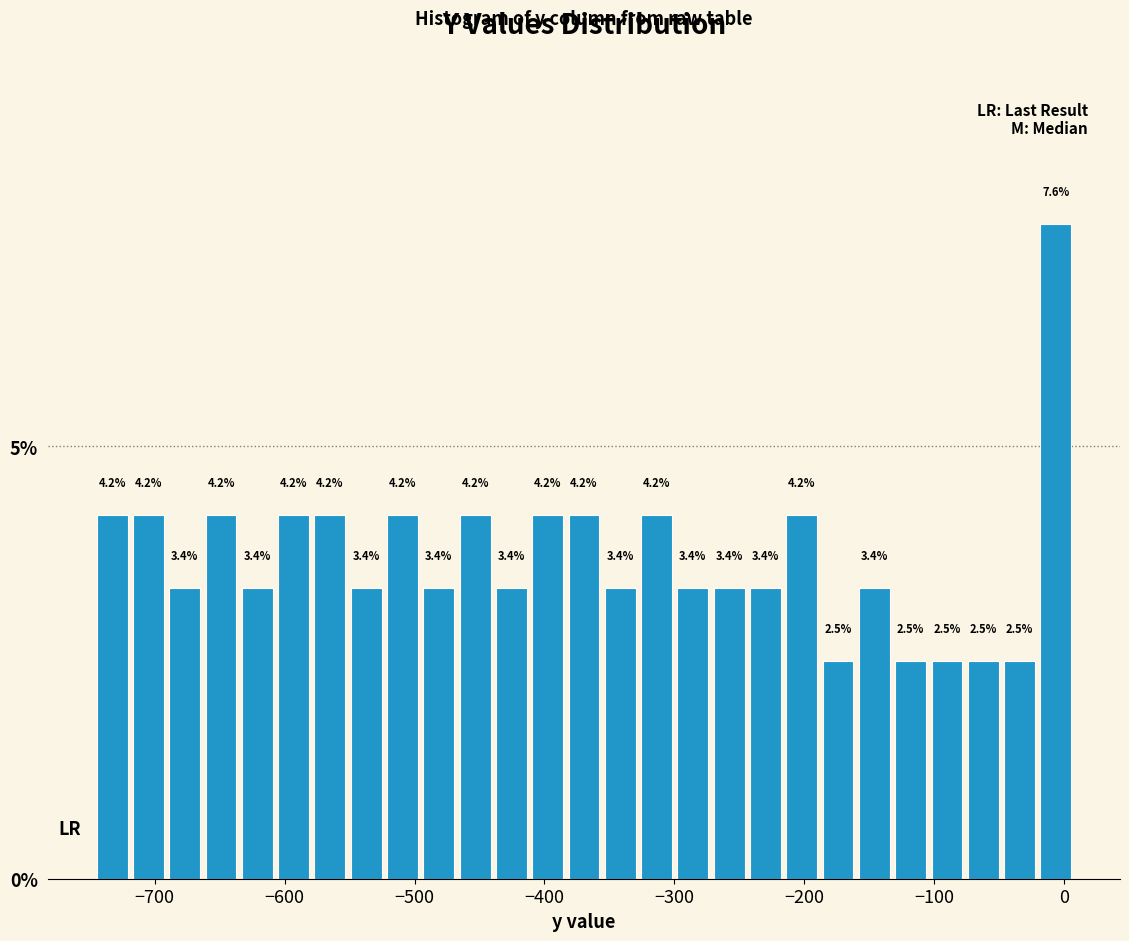

Around what value on the x-axis is the tallest bar? Give the approximate position of its centre, as read against the axis.

-10